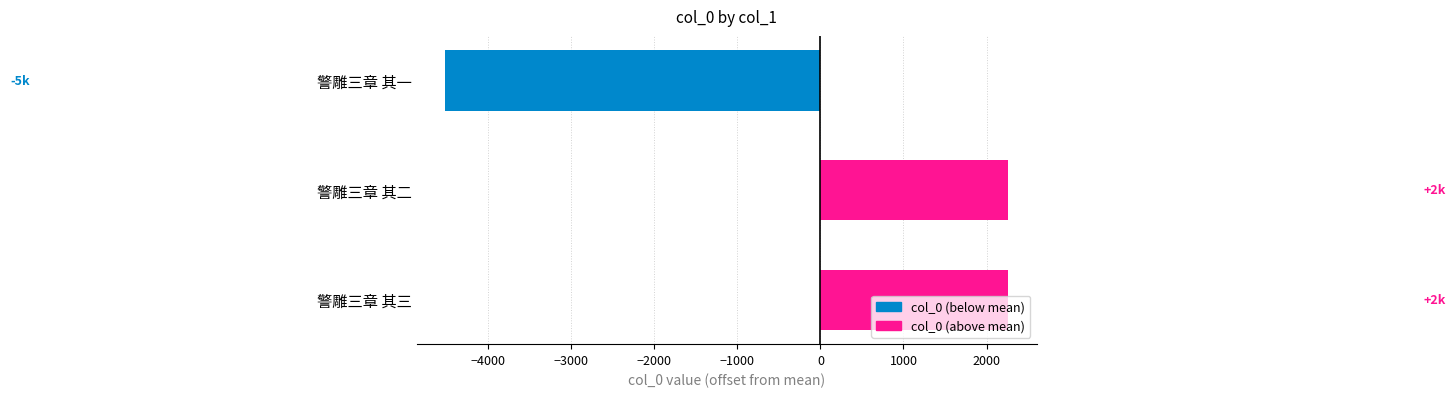

How many data points are less than 2262?

1